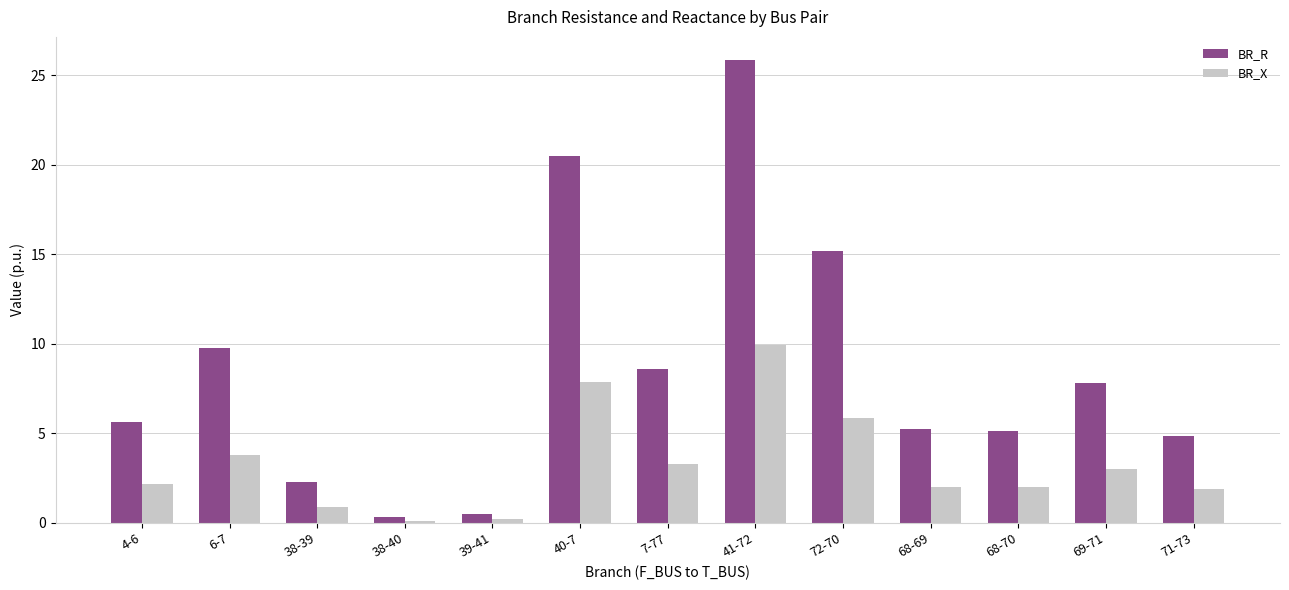

Which series changed the most between 38-40 and 68-69?

BR_R